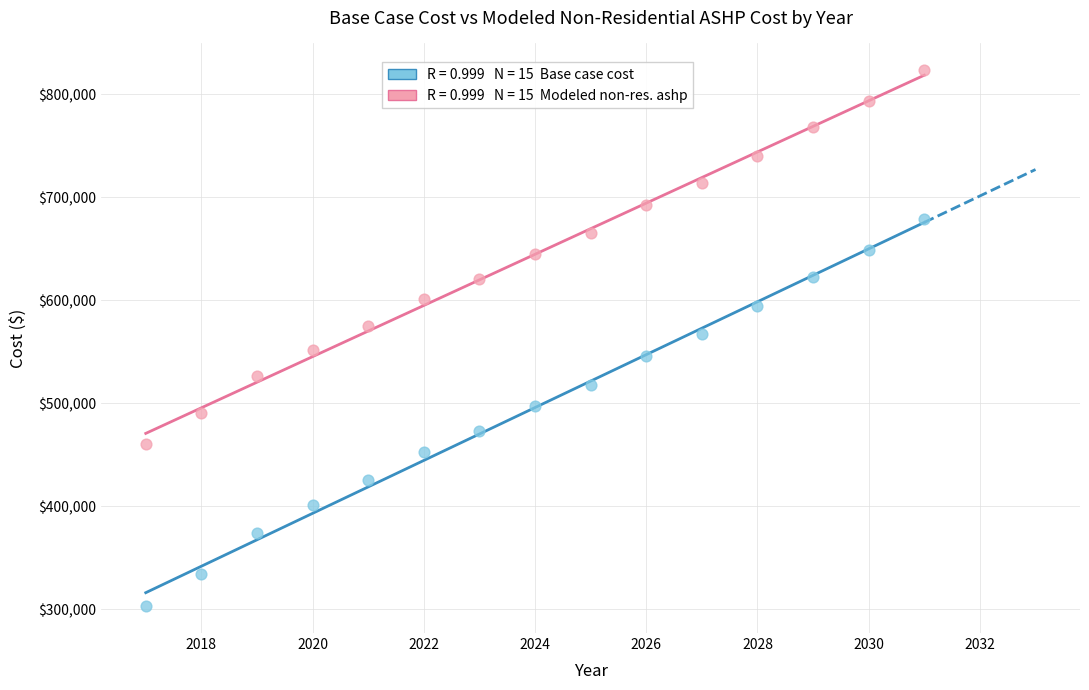

Across all data points, what is the range of Y values (max minus min)?

520257.5